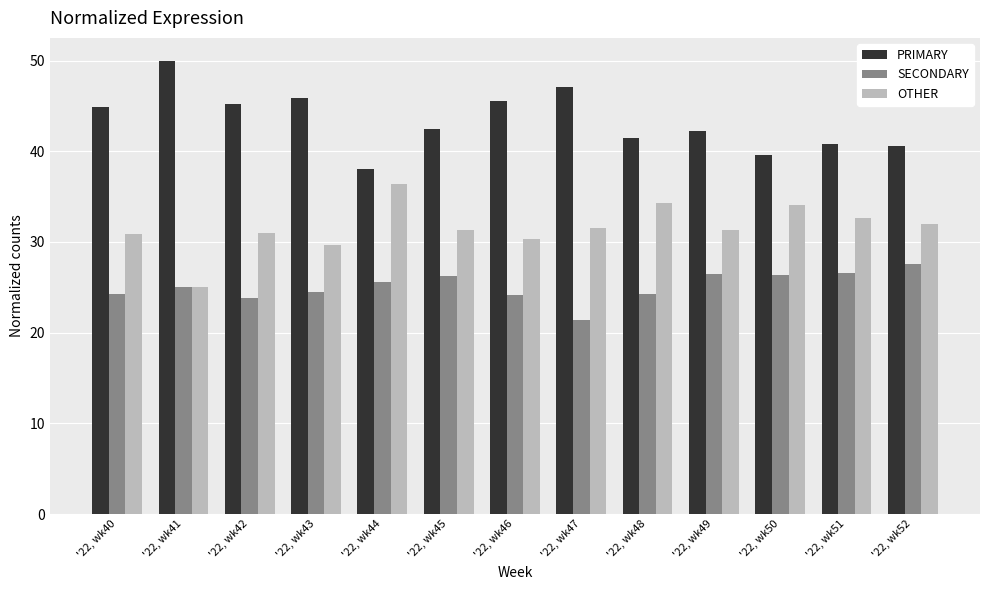

How many distinct data groups are displayed?

3